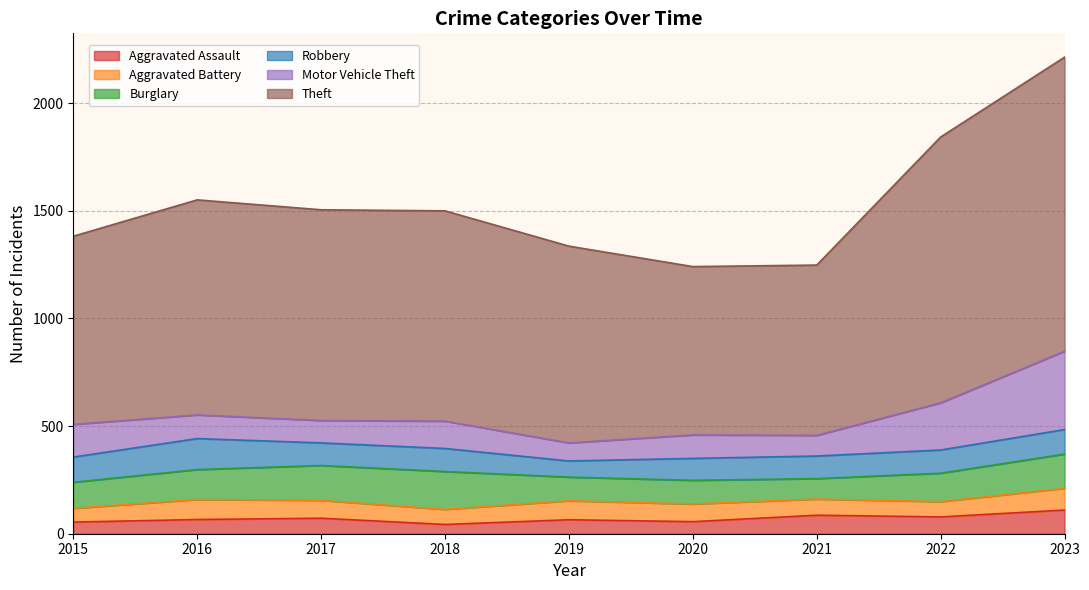

Is it true that Robbery equals 75 at 2019?

True